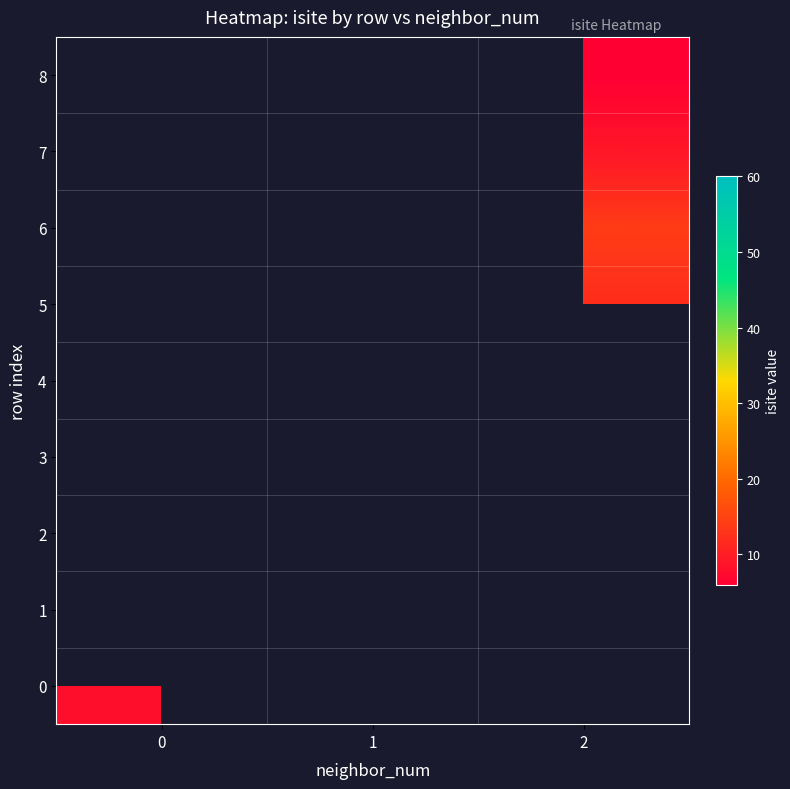

List the series in order of their overall mean, lowest first.

0, 1, 2, 3, 4, 5, 6, 7, 8